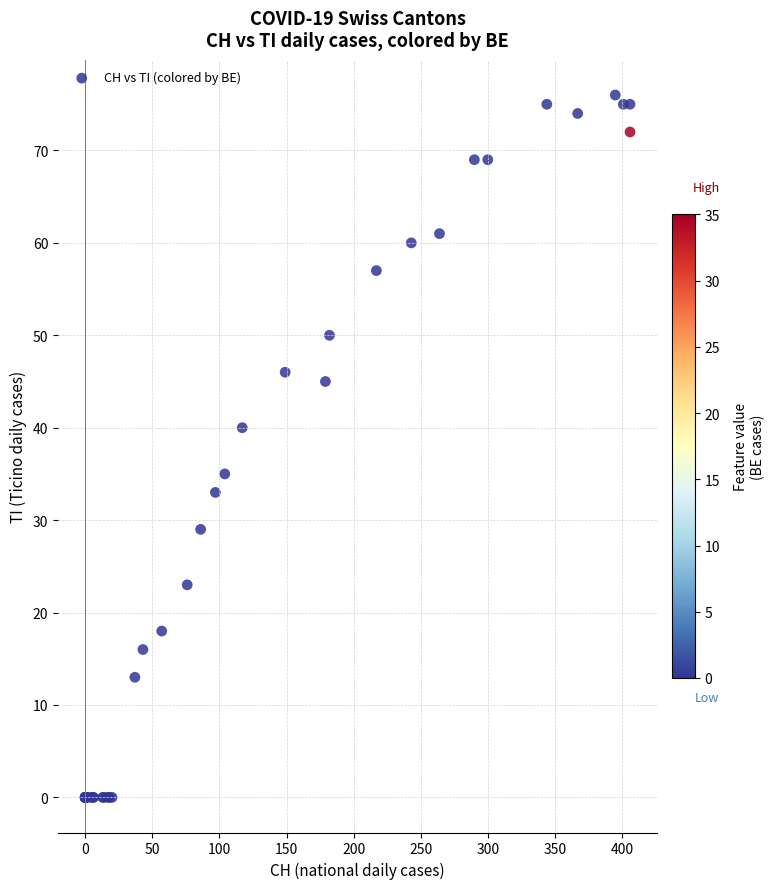

What Y value in the scatter plot is closest to 38?

40